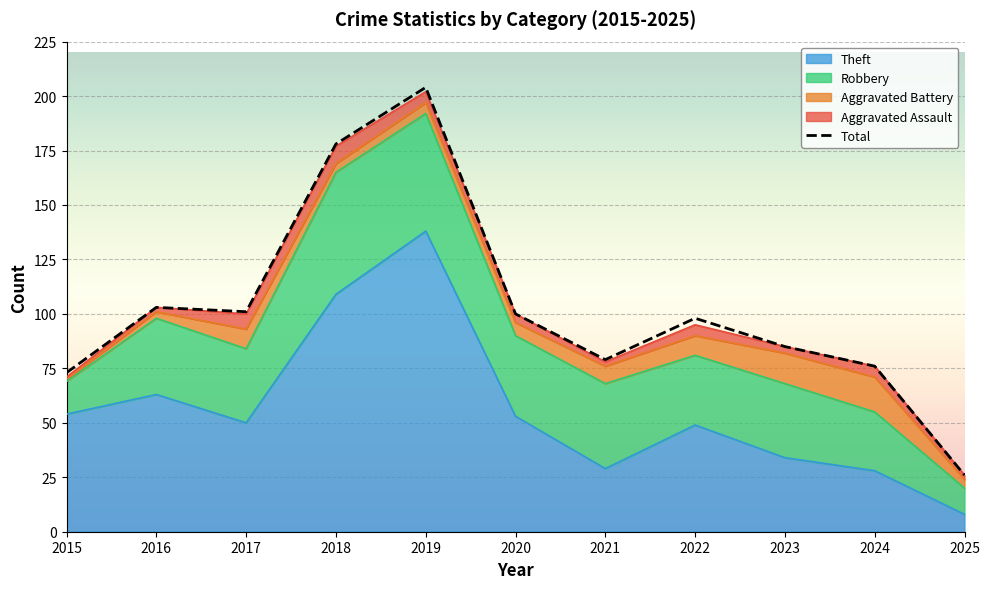

List the labels in order of value, largest first.

2019, 2018, 2016, 2017, 2020, 2022, 2023, 2021, 2024, 2015, 2025